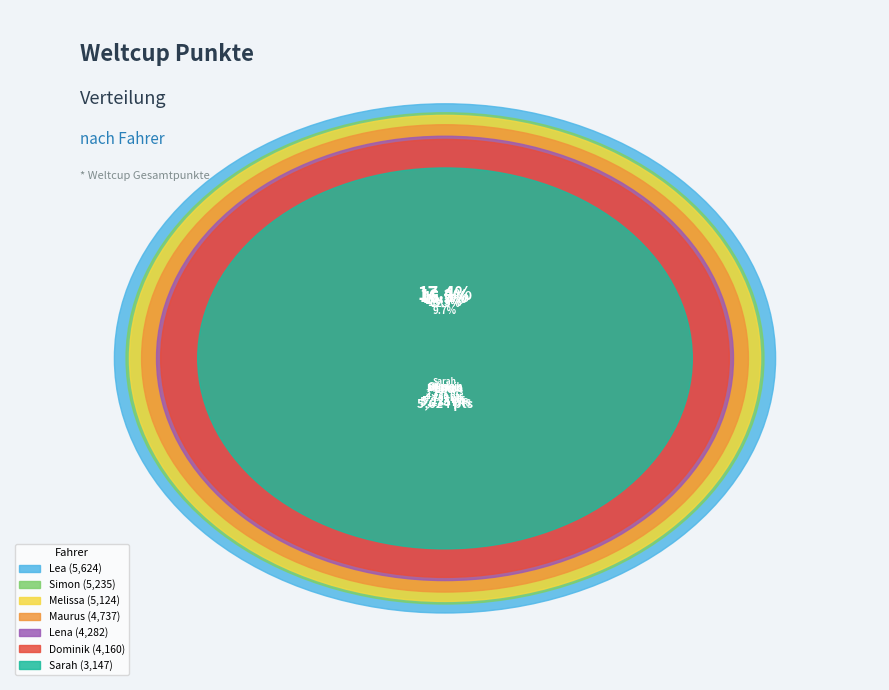

The Dominik slice represents 5% of the pie. True or false?

False